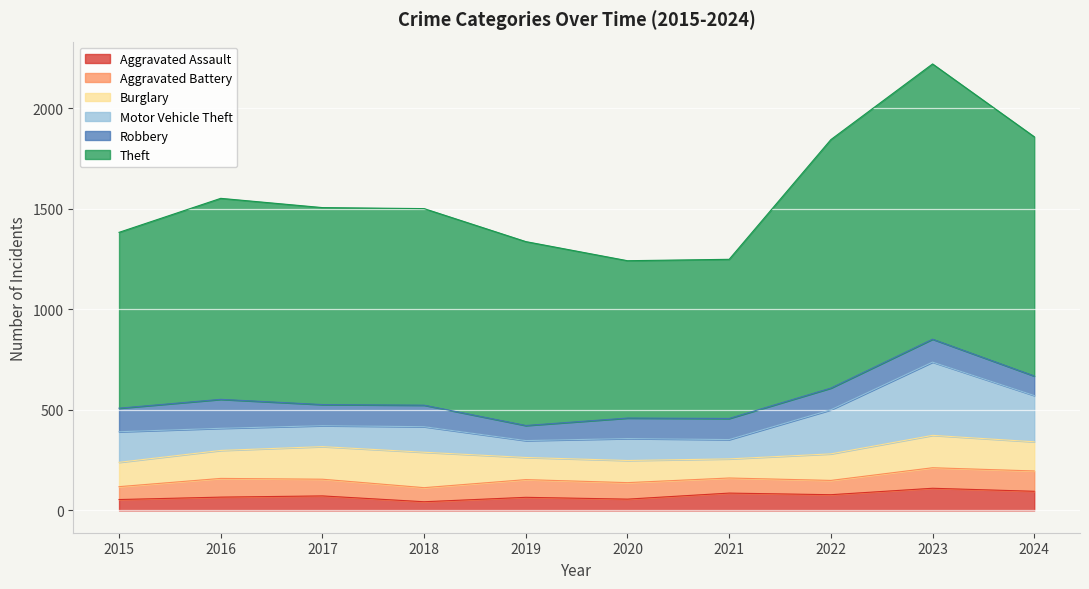

True or false: Theft has a value of 186 at 2019.

False